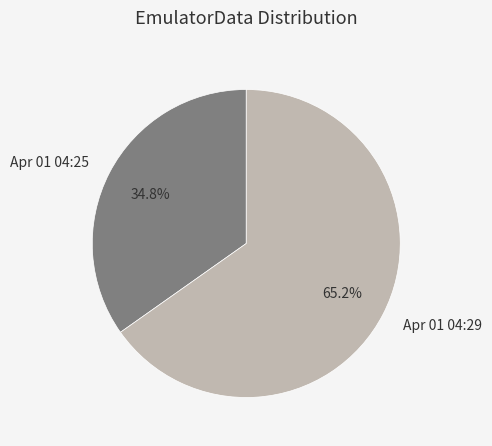

Approximately how many times larger is the value at Apr 01 04:29 compared to Apr 01 04:25?

1.9